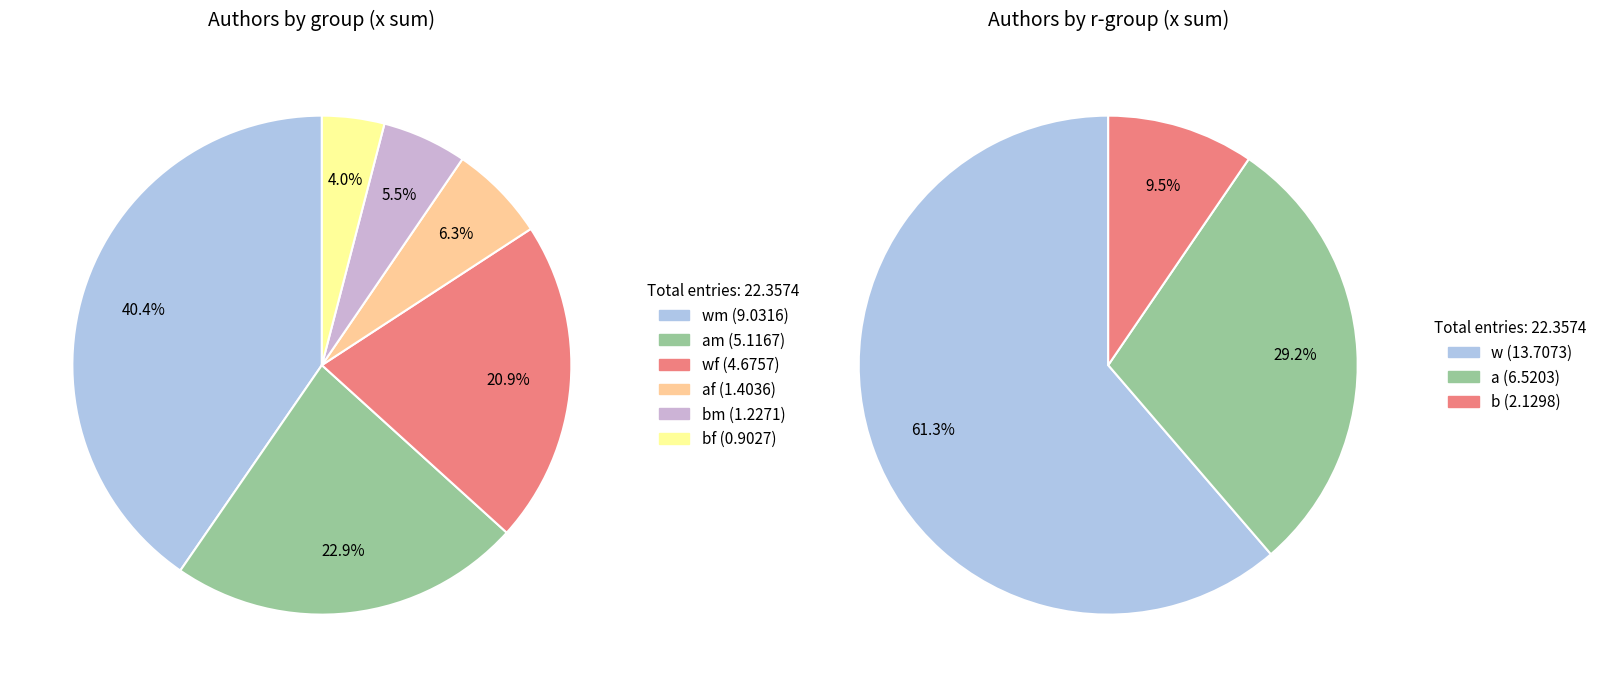

The af slice represents 1% of the pie. True or false?

False